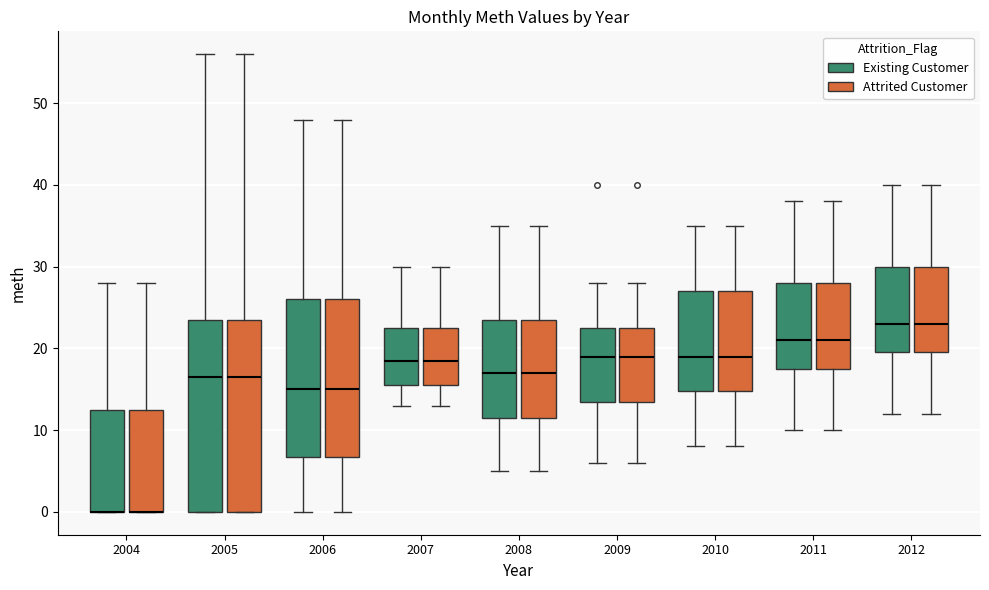

Reading left to right, transcribe this box plot: for each box, give where its median line is, the range the box spans, and where its two whiskers end, as read against the y-axis. The values are not printed on the chart, so give them approximately, as read against the axis.

2004 (Existing Customer): median 0 (drawn on the box's lower edge), box 0 to 13, whiskers 0 to 28
2004 (Attrited Customer): median 0 (drawn on the box's lower edge), box 0 to 13, whiskers 0 to 28
2005 (Existing Customer): median 17, box 0 to 24, whiskers 0 to 56
2005 (Attrited Customer): median 17, box 0 to 24, whiskers 0 to 56
2006 (Existing Customer): median 15, box 7 to 26, whiskers 0 to 48
2006 (Attrited Customer): median 15, box 7 to 26, whiskers 0 to 48
2007 (Existing Customer): median 19, box 16 to 23, whiskers 13 to 30
2007 (Attrited Customer): median 19, box 16 to 23, whiskers 13 to 30
2008 (Existing Customer): median 17, box 12 to 24, whiskers 5 to 35
2008 (Attrited Customer): median 17, box 12 to 24, whiskers 5 to 35
2009 (Existing Customer): median 19, box 14 to 23, whiskers 6 to 28
2009 (Attrited Customer): median 19, box 14 to 23, whiskers 6 to 28
2010 (Existing Customer): median 19, box 15 to 27, whiskers 8 to 35
2010 (Attrited Customer): median 19, box 15 to 27, whiskers 8 to 35
2011 (Existing Customer): median 21, box 18 to 28, whiskers 10 to 38
2011 (Attrited Customer): median 21, box 18 to 28, whiskers 10 to 38
2012 (Existing Customer): median 23, box 20 to 30, whiskers 12 to 40
2012 (Attrited Customer): median 23, box 20 to 30, whiskers 12 to 40